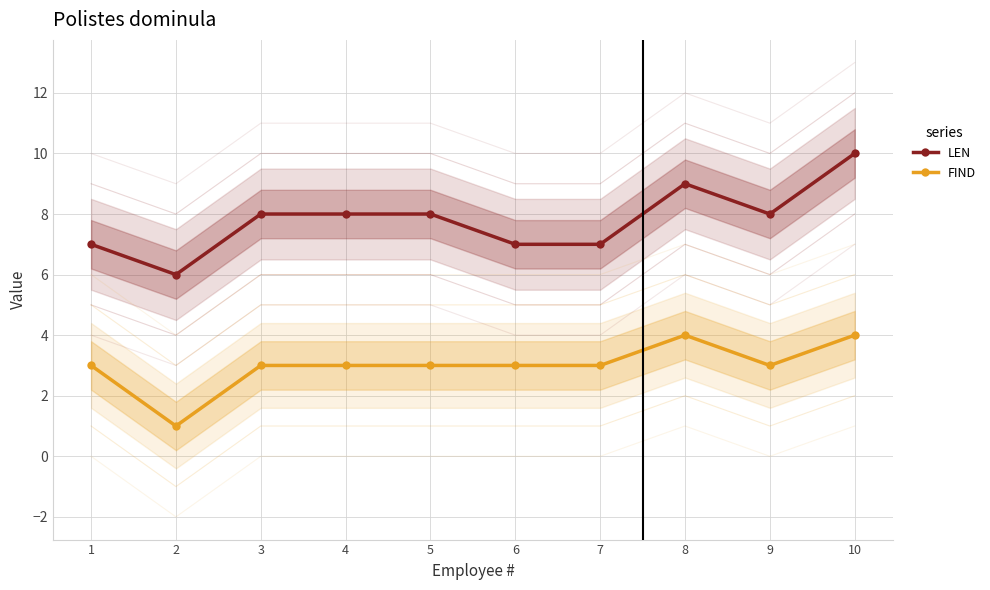

True or false: FIND has more than 2 interior local peaks.

False